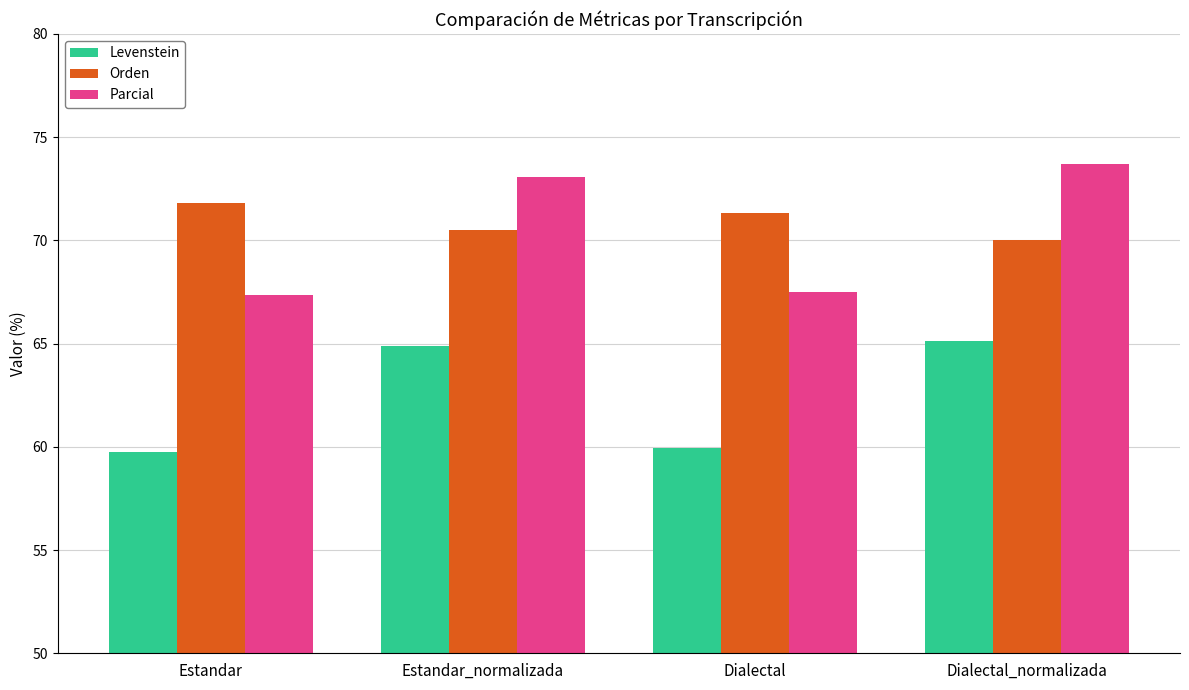

At Estandar_normalizada, list the series in order from smallest to largest.

Levenstein, Orden, Parcial